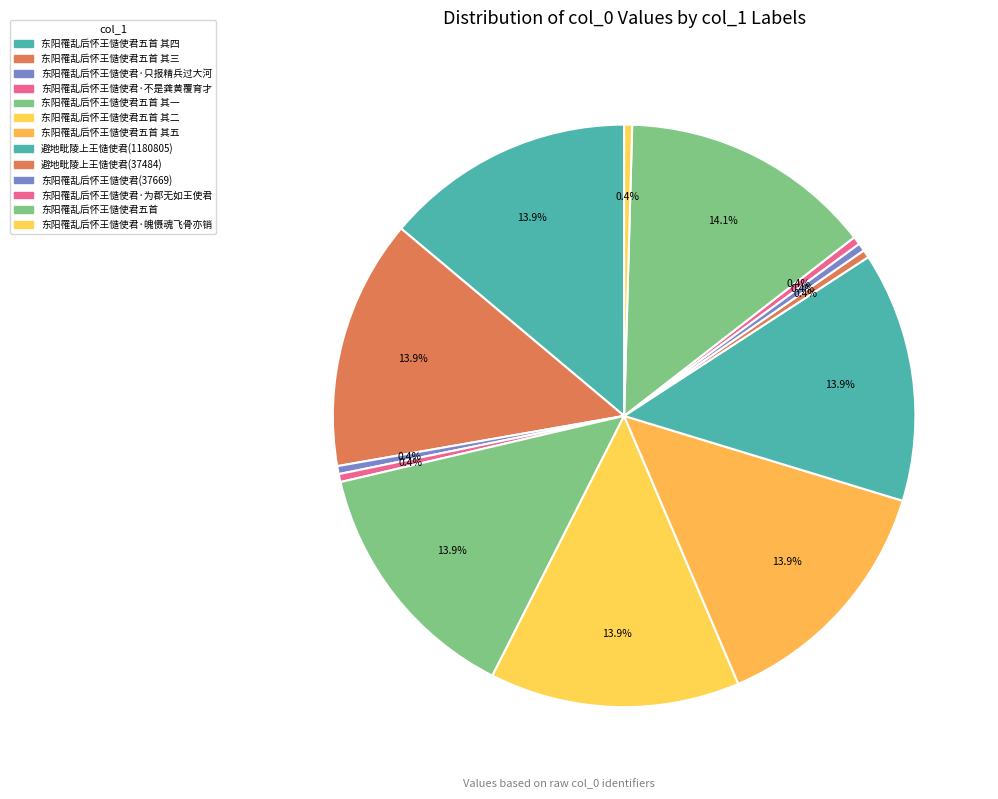

What is the change in value from 东阳罹乱后怀王慥使君五首 其三 to 东阳罹乱后怀王慥使君·只报精兵过大河?

-1142731